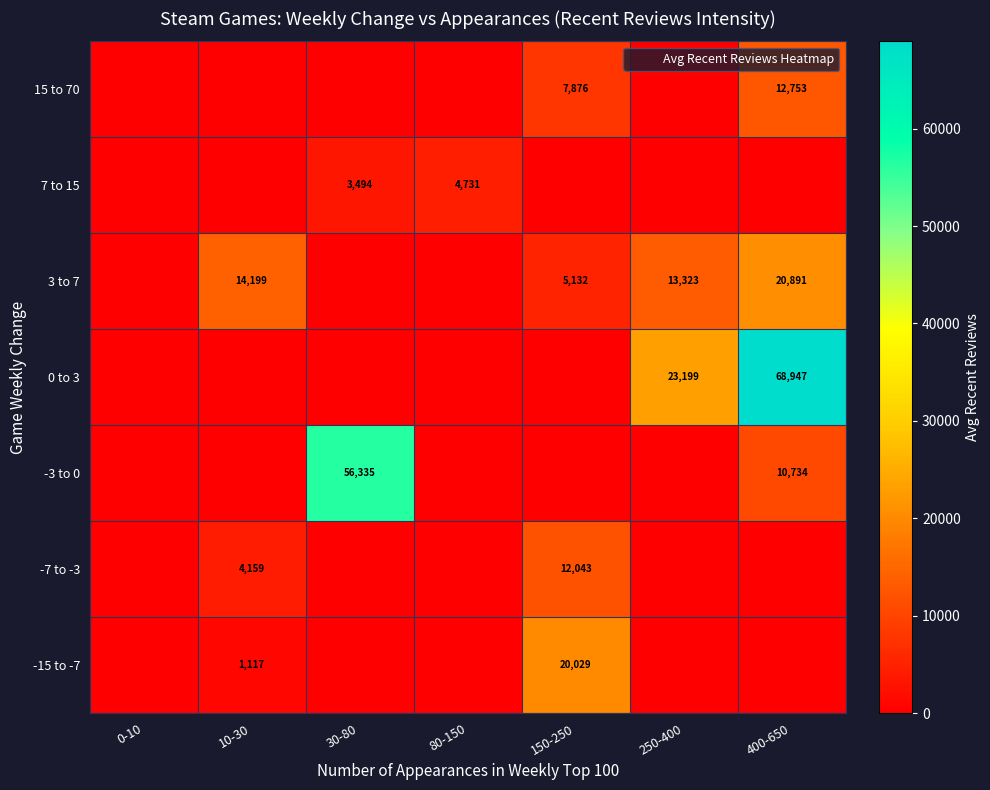

List the labels in order of -3 to 0 value, smallest first.

0-10, 10-30, 80-150, 150-250, 250-400, 400-650, 30-80